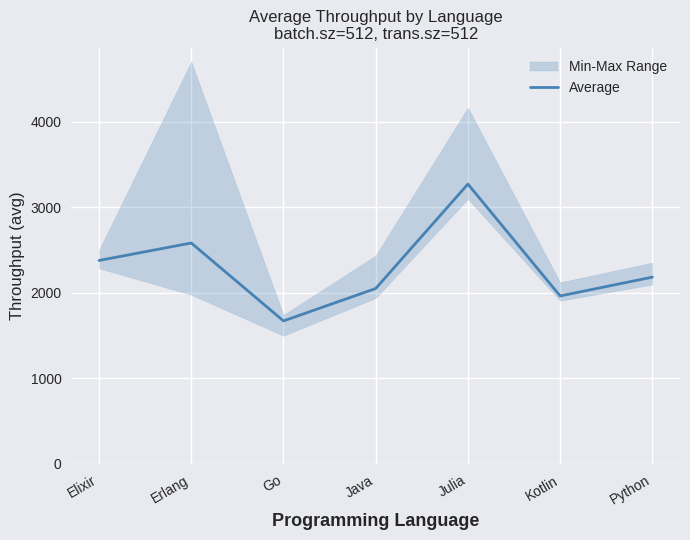

Reading left to right, what are all the values shown in this chart?

2379	2583	1672	2051	3272	1964	2184